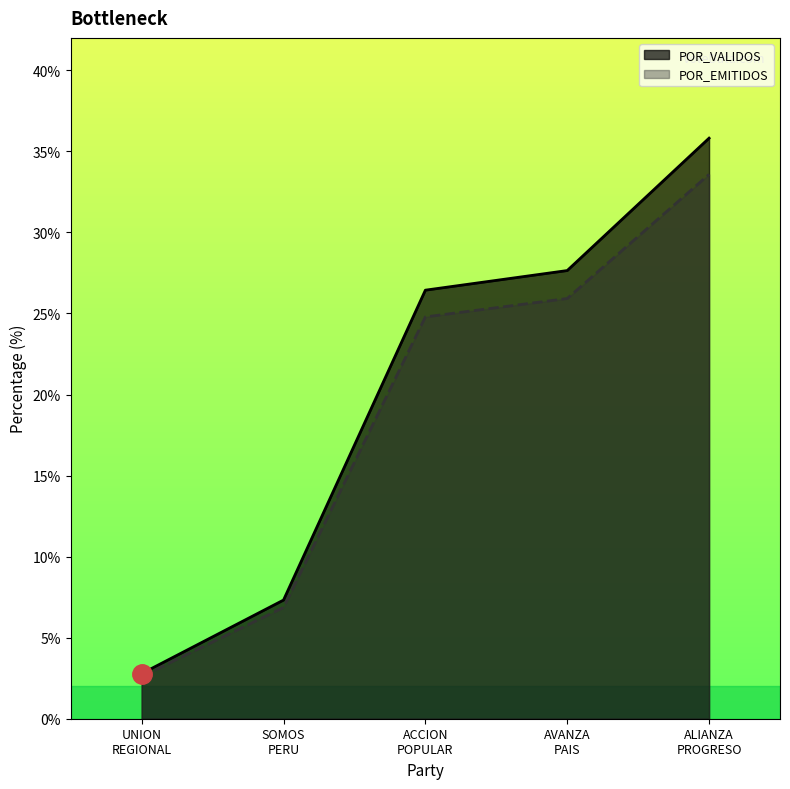

Rank the series by their maximum value, from lowest to highest.

POR_EMITIDOS, POR_VALIDOS